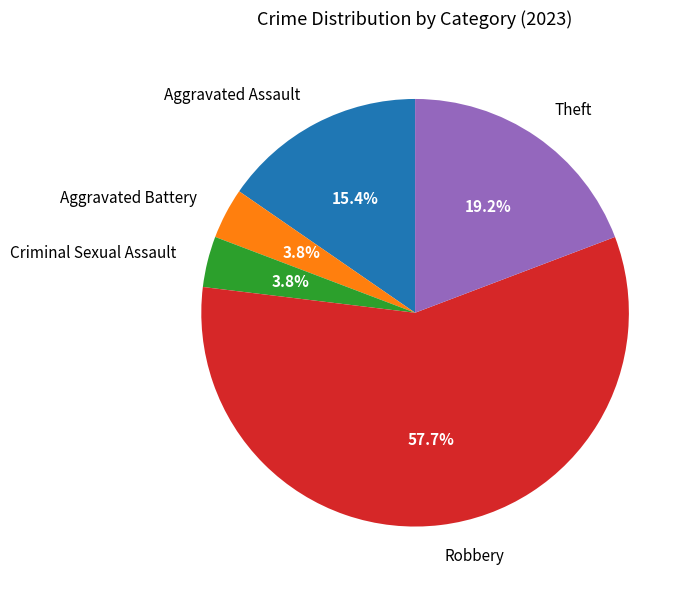

What percentage is the Robbery slice, to the nearest percent?

58%